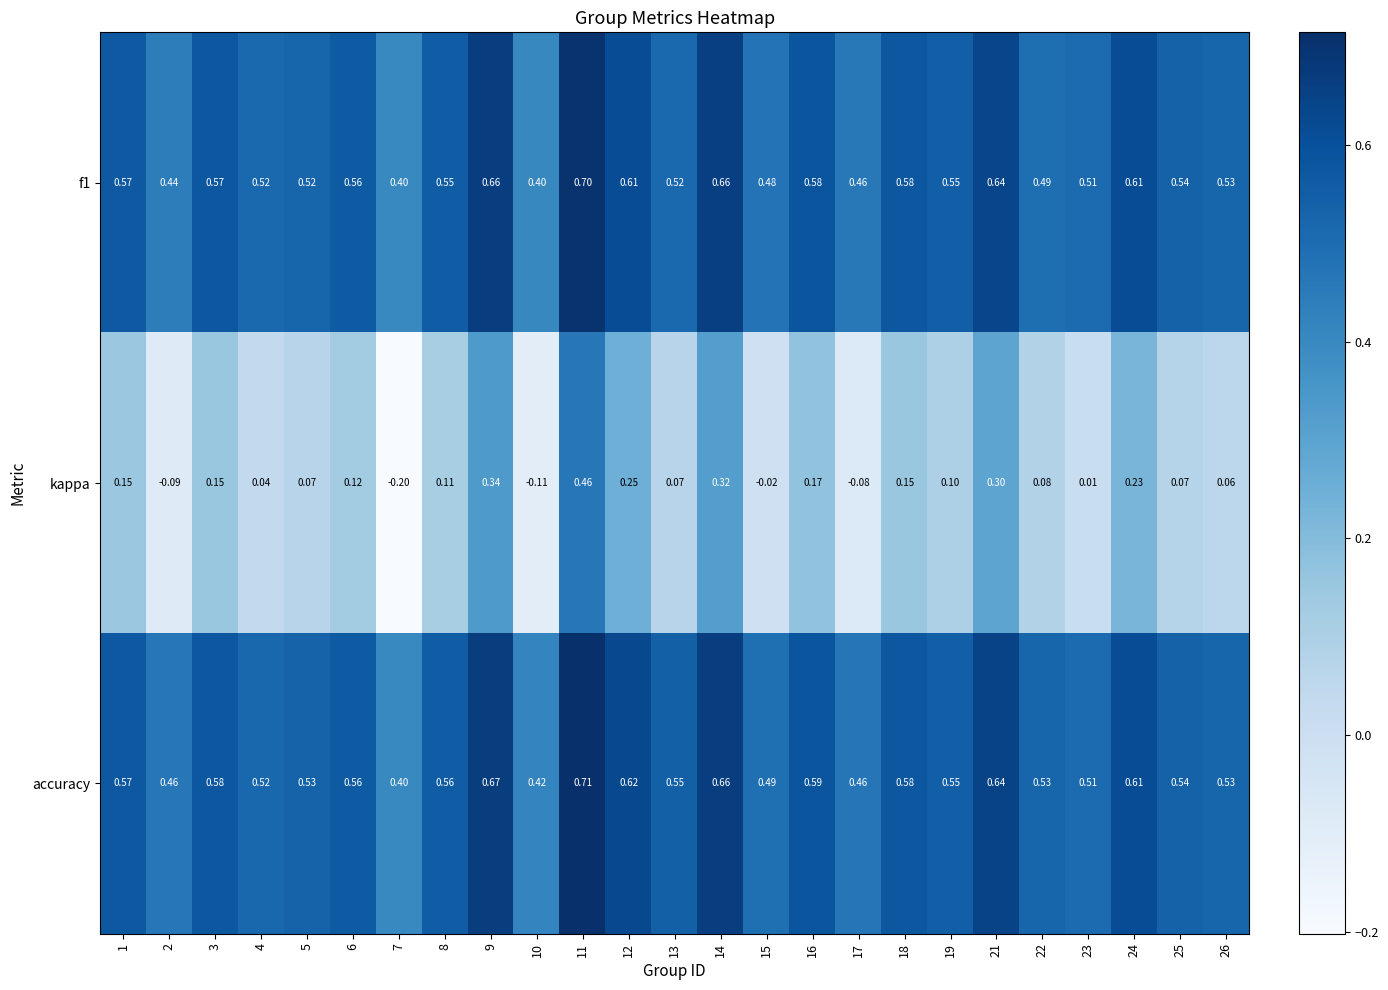

Count the number of data series in this chart.

3